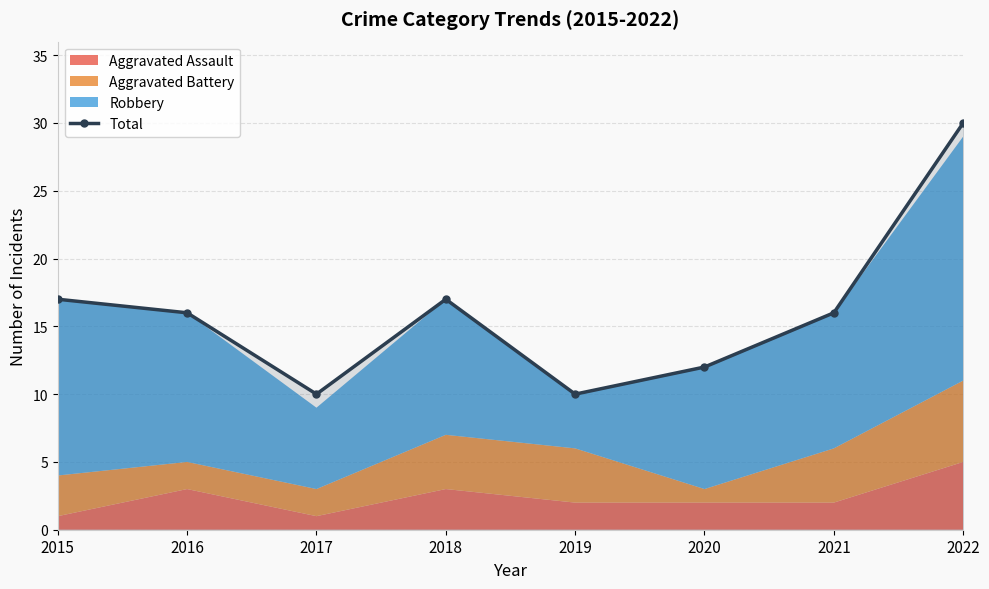

What is the sum of the values at 2022 and 2020?

42